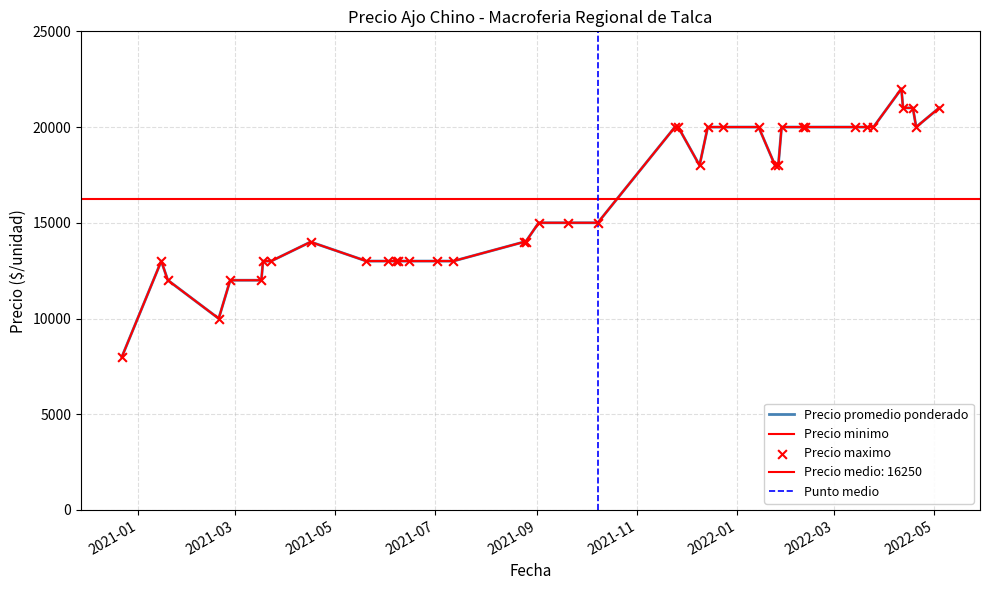

At which category is the sum across all series the highest?

2022-04-11